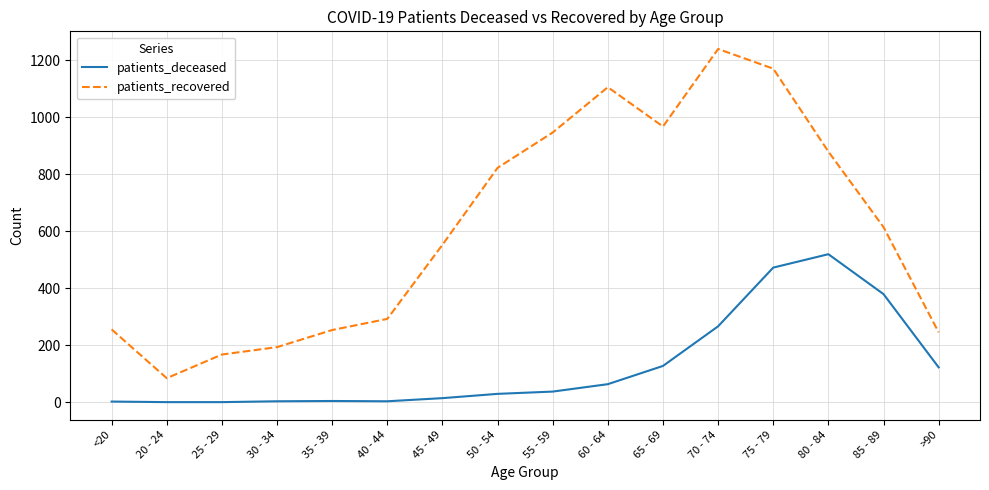

What is the sum of all patients_deceased values?

2040